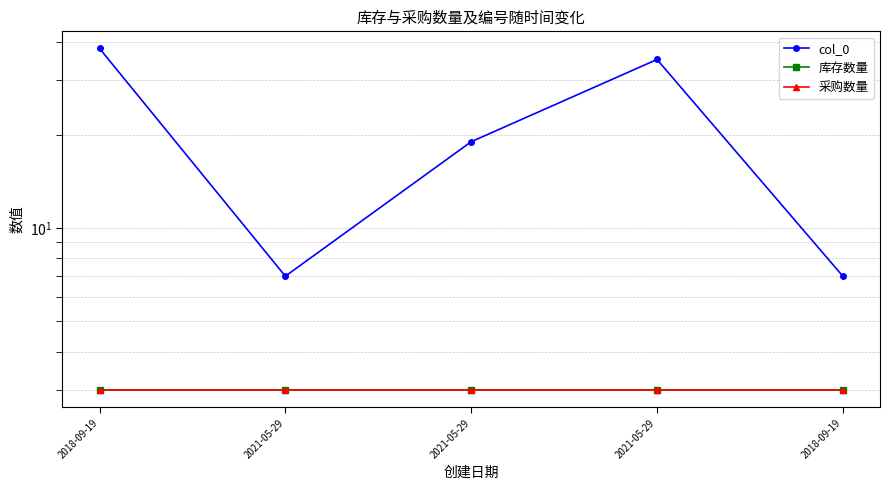

True or false: col_0 and 采购数量 cross at least once.

False